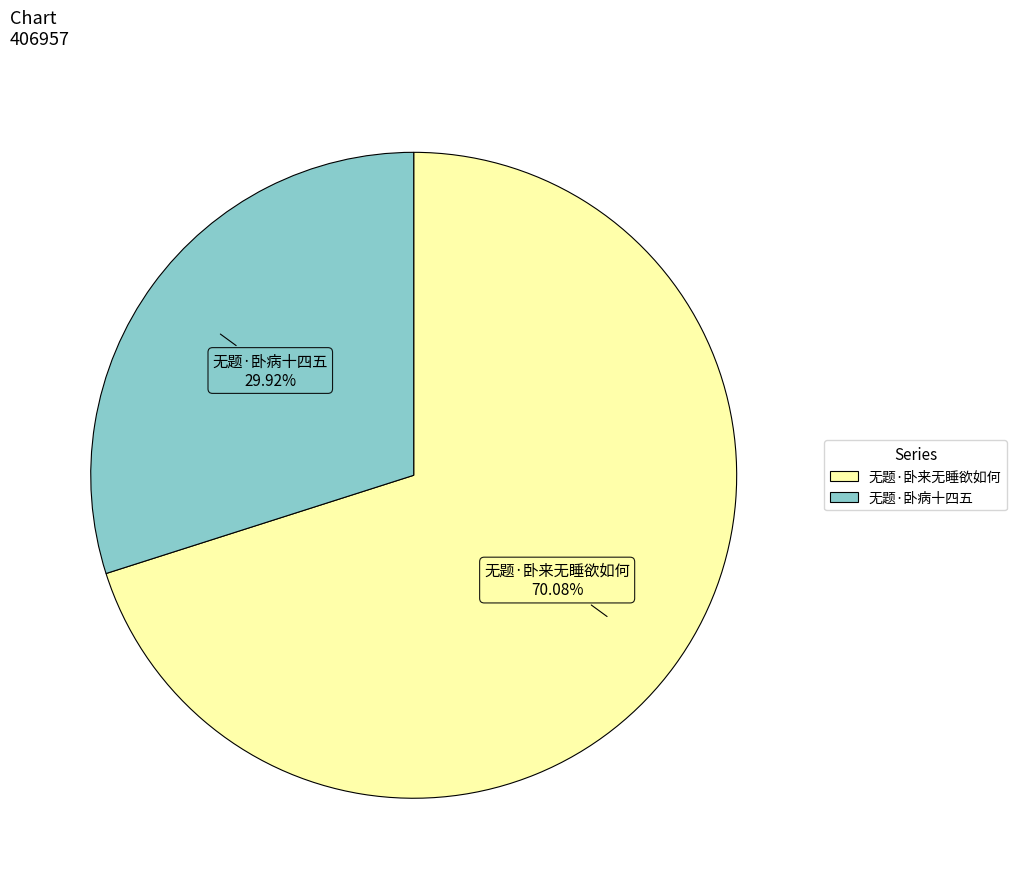

The 无题·卧来无睡欲如何 slice represents 78% of the pie. True or false?

False